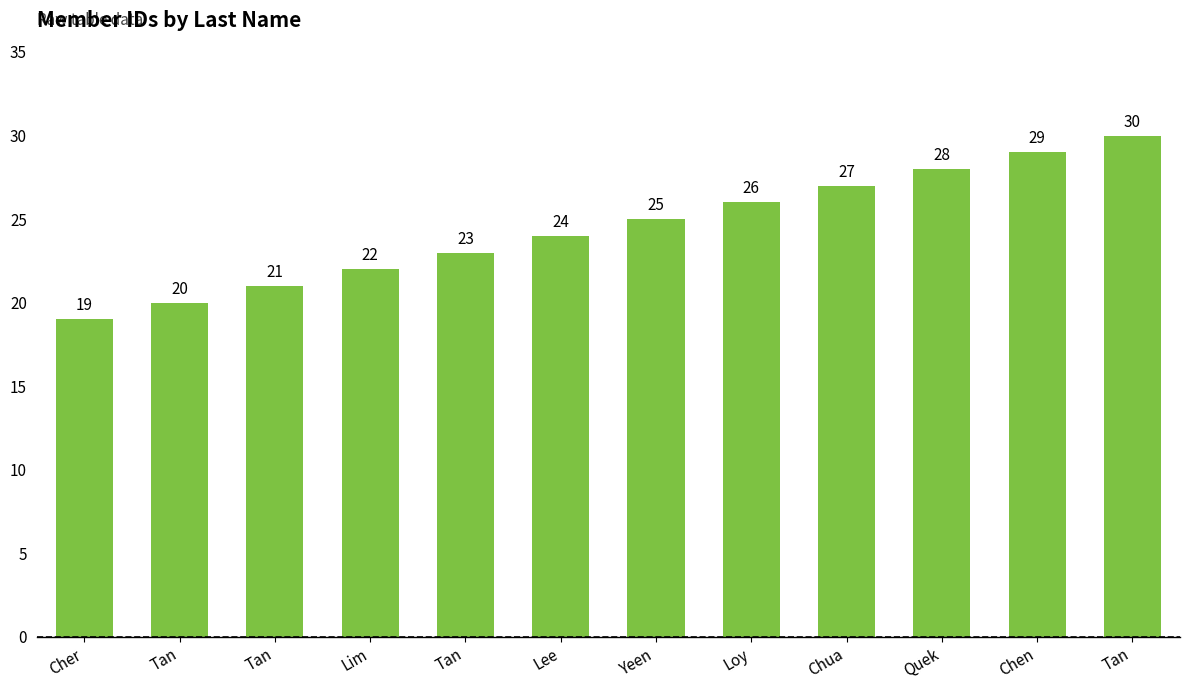

What is the label of the 4th bar from the left?

Lim